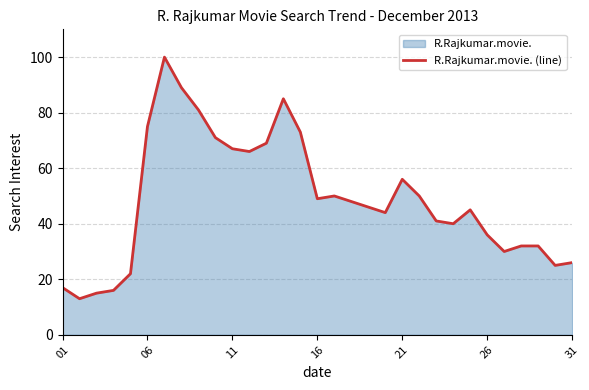

What is the smallest value displayed?

13